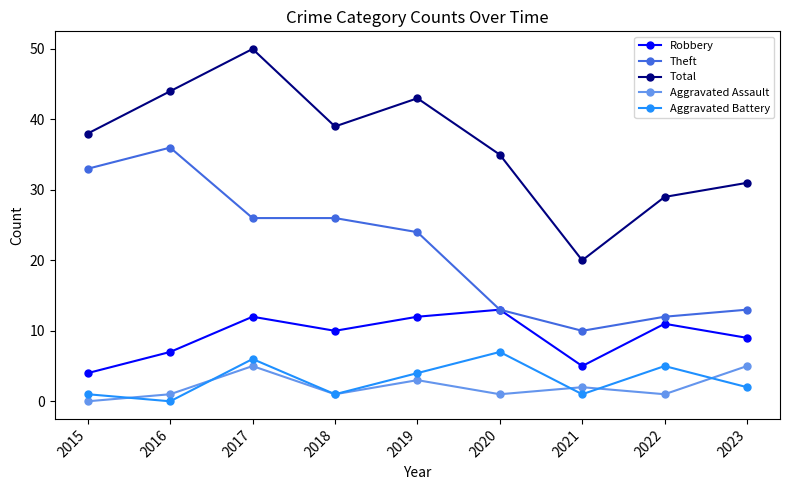

Between 2015 and 2023, which series saw the biggest shift?

Theft